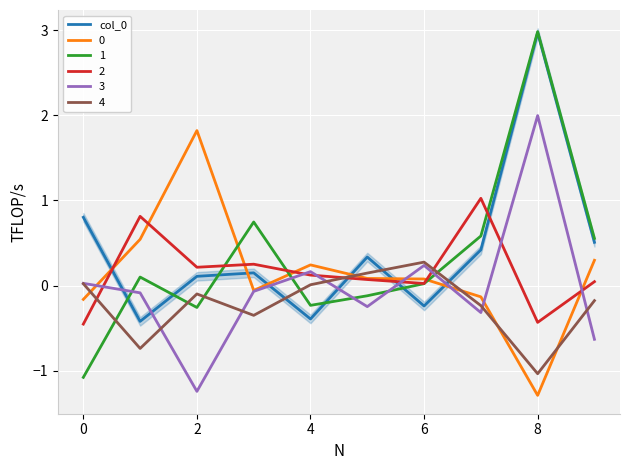

True or false: there are more than 2 points higher than both neighbors.

True